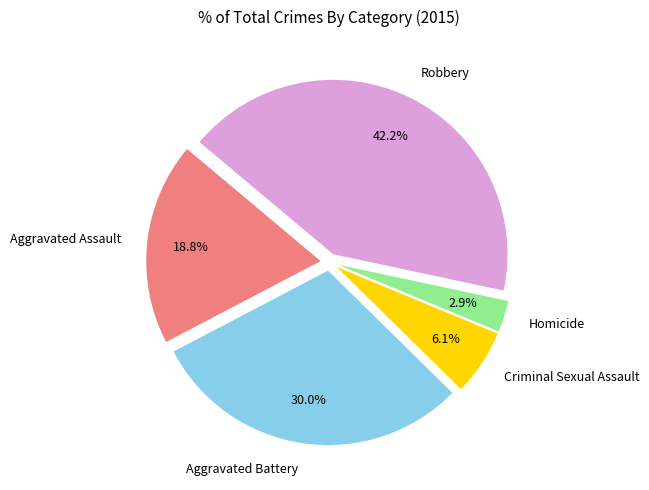

What is the smallest slice in the pie chart?

Homicide